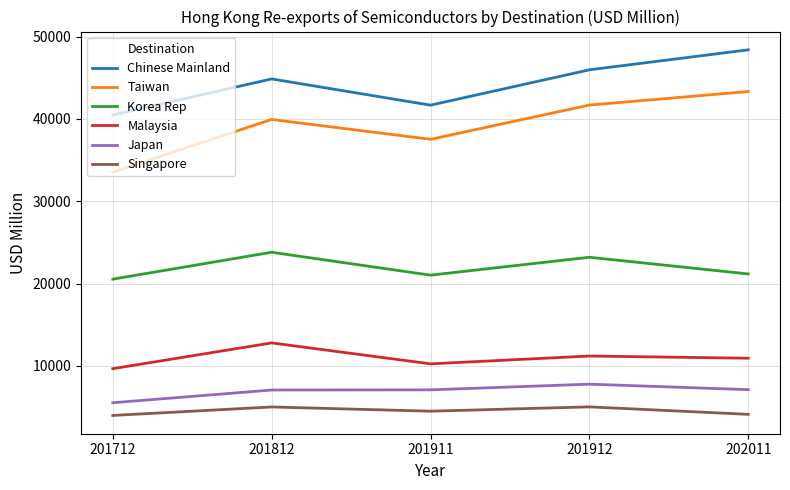

How many lines are shown in the chart?

6